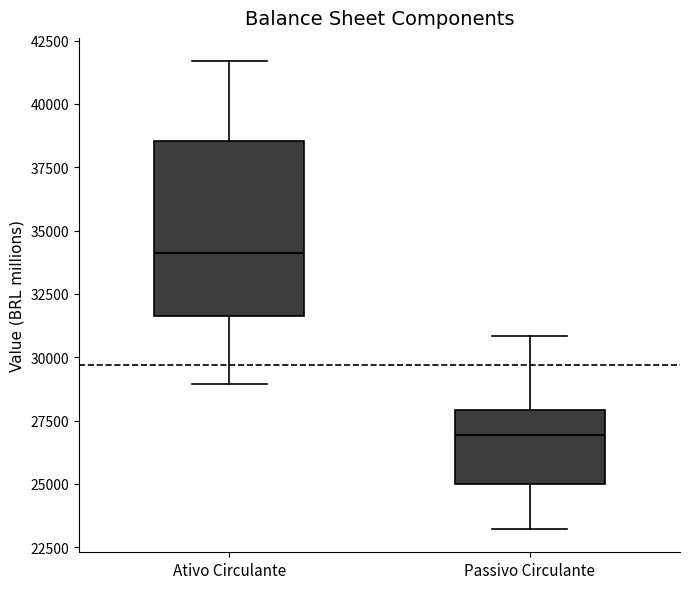

Reading left to right, read every box against the y-axis: the position of its median line, the range the box covers, and the ends of its whiskers. The values are not printed on the chart, so give them approximately, as read against the axis.

Ativo Circulante: median 34000, box 31500 to 38500, whiskers 29000 to 41500
Passivo Circulante: median 27000, box 25000 to 28000, whiskers 23000 to 31000